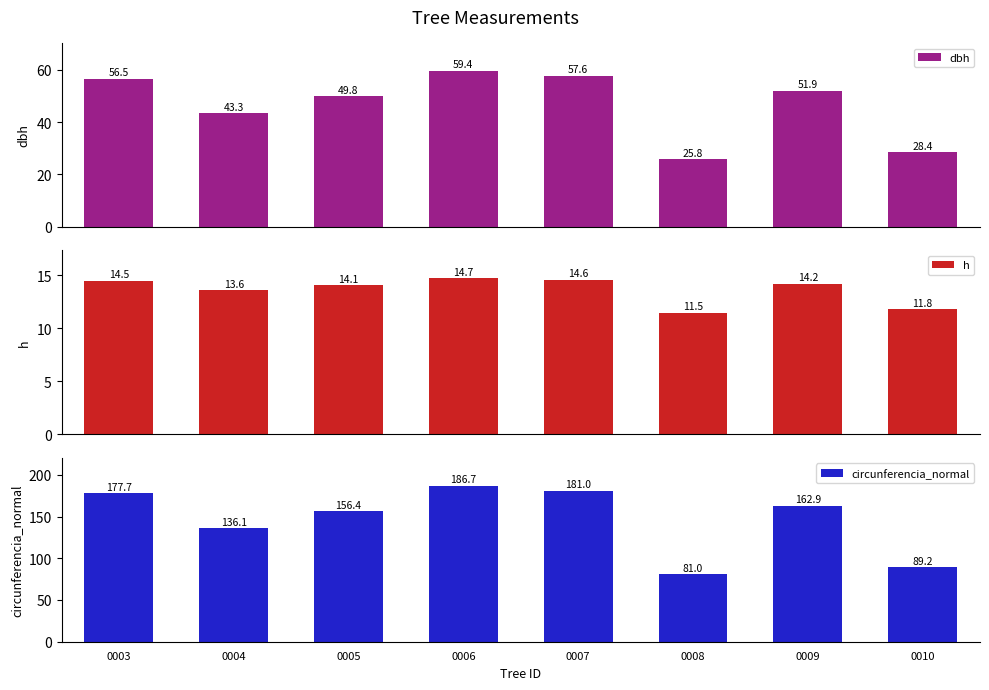

Reading right to left, what are all the values shown in this chart?

dbh: 28.4	51.9	25.8	57.6	59.4	49.8	43.3	56.5
h: 11.8	14.2	11.5	14.6	14.7	14.1	13.6	14.5
circunferencia_normal: 89.2	162.9	81.0	181.0	186.7	156.4	136.1	177.7